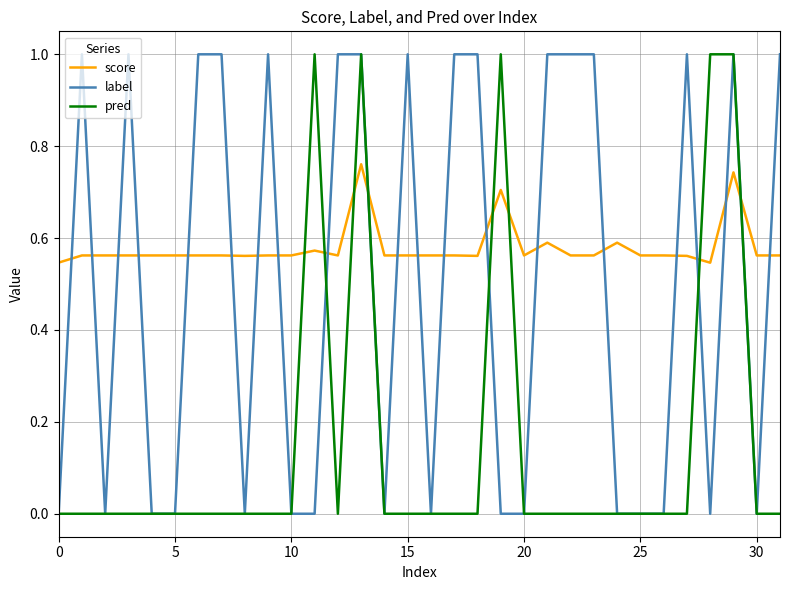

Which series has the largest total across all categories?

score